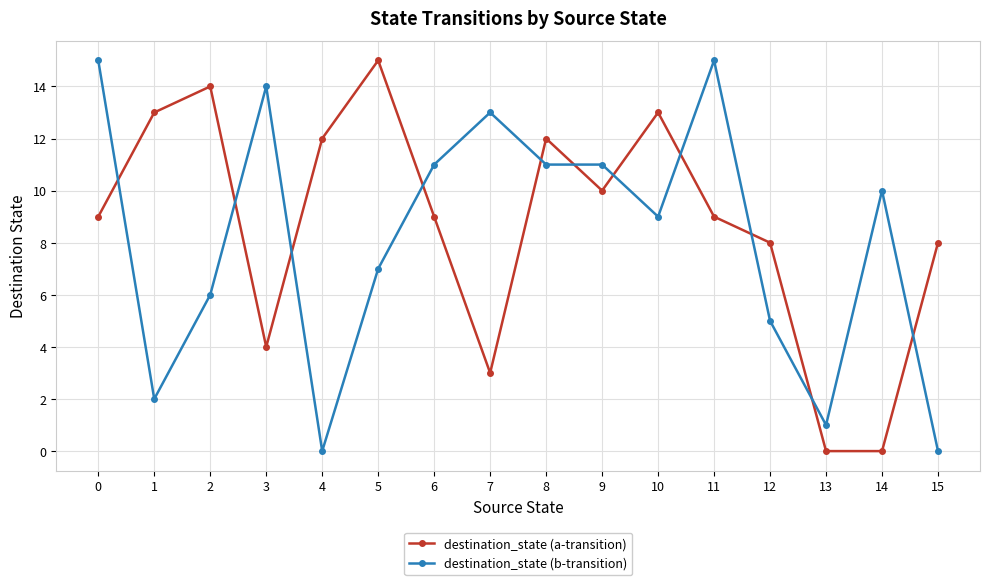

Does the chart have visible grid lines?

Yes